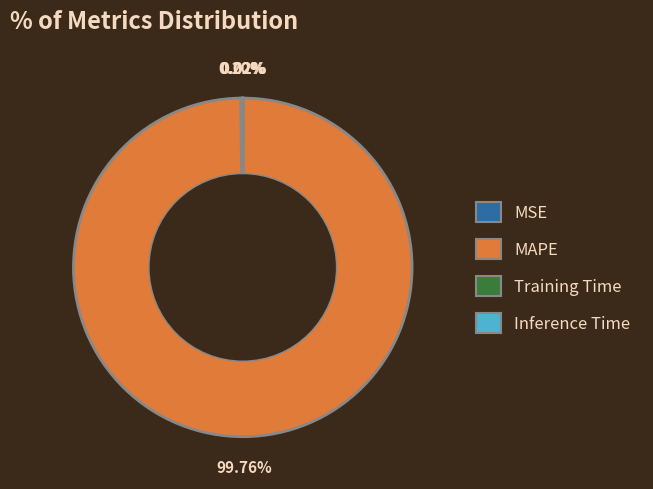

What is the largest slice in the pie chart?

MAPE